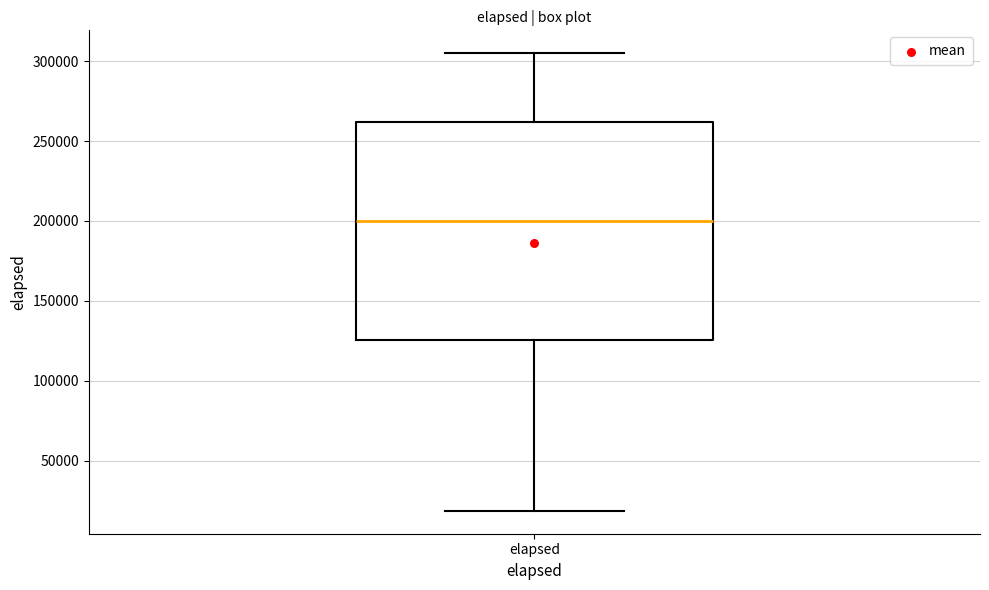

Read this box plot against the y-axis: the position of the median line, the range covered by the box, and the ends of both whiskers. The values are not printed on the chart, so give them approximately, as read against the axis.

median 200000, box 125000 to 260000, whiskers 20000 to 305000